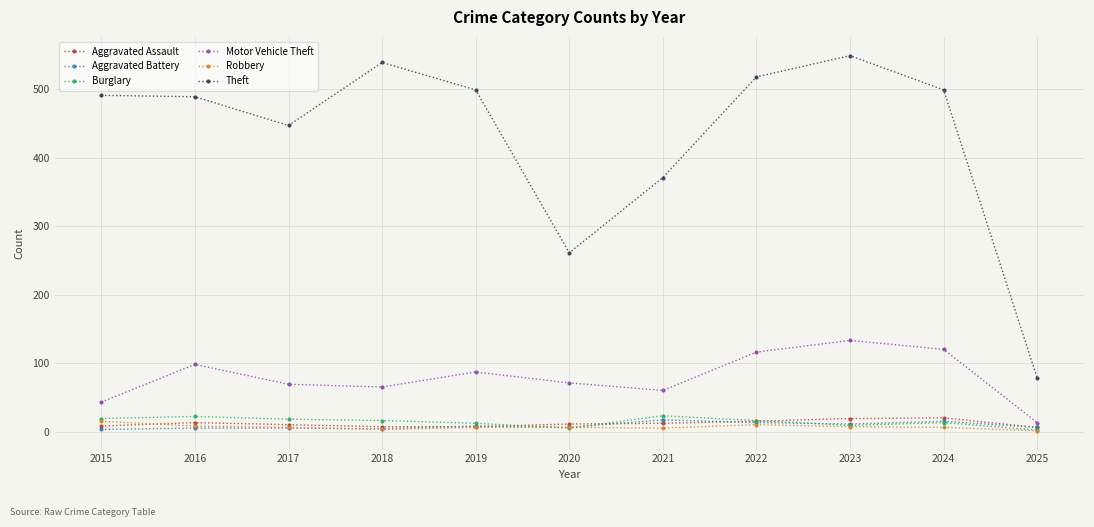

True or false: Theft has a value of 203 at 2019.

False